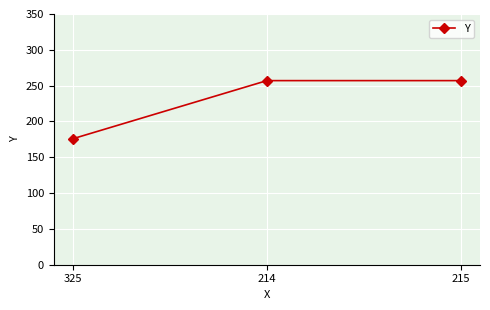

What is the minimum value shown in the chart?

176